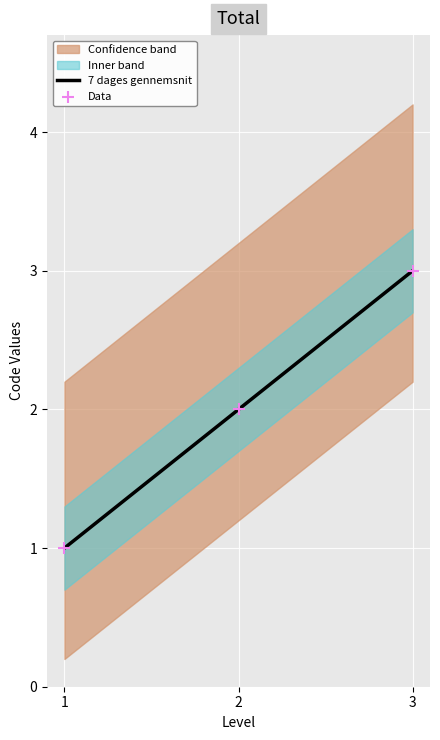

What is the minimum value for 7 dages gennemsnit?

1.0